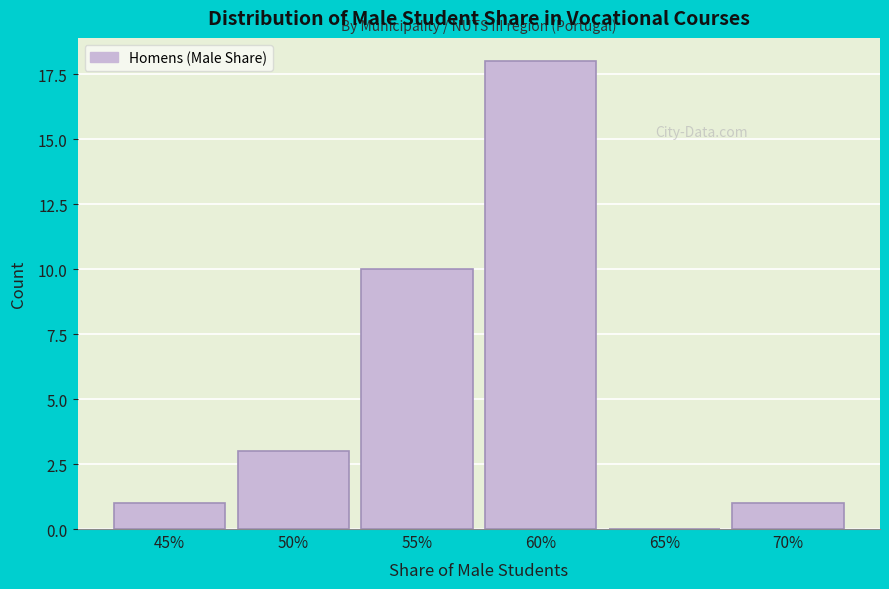

Reading right to left, extract all data points from this chart.

70%=1	65%=0	60%=18	55%=10	50%=3	45%=1